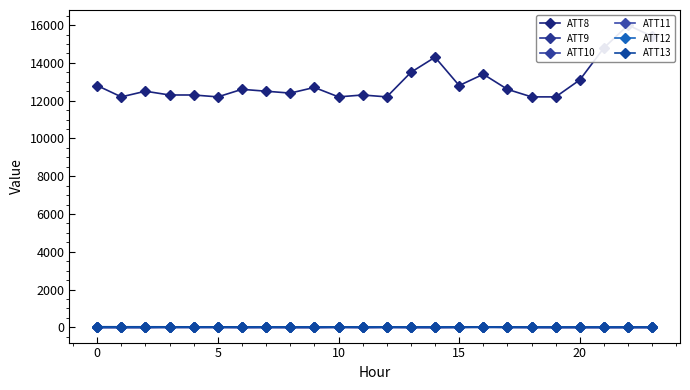

What is the label of the 10th point from the left?

9